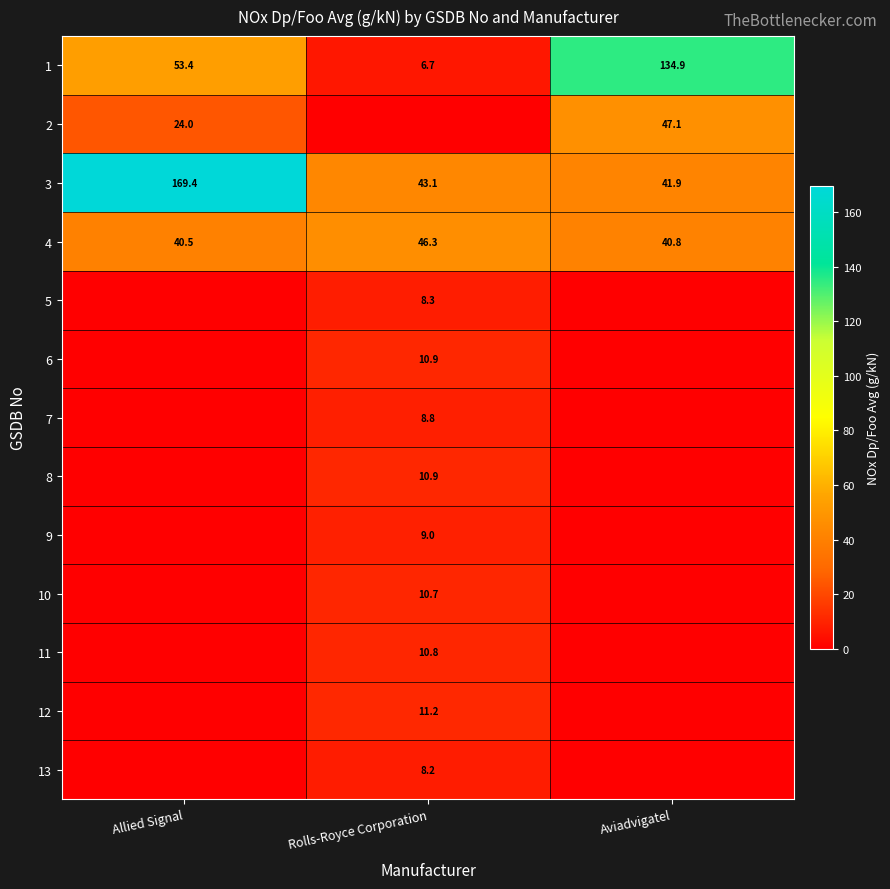

The value of 11 at Rolls-Royce Corporation is 18.7. True or false?

False